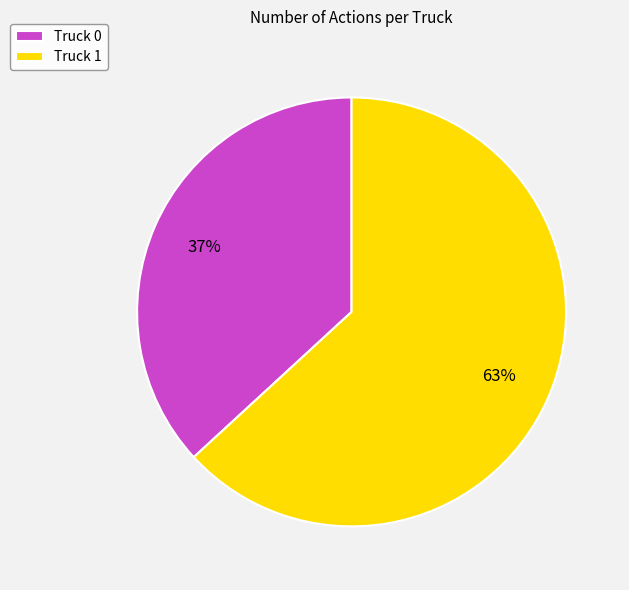

Count the number of slices in the pie.

2